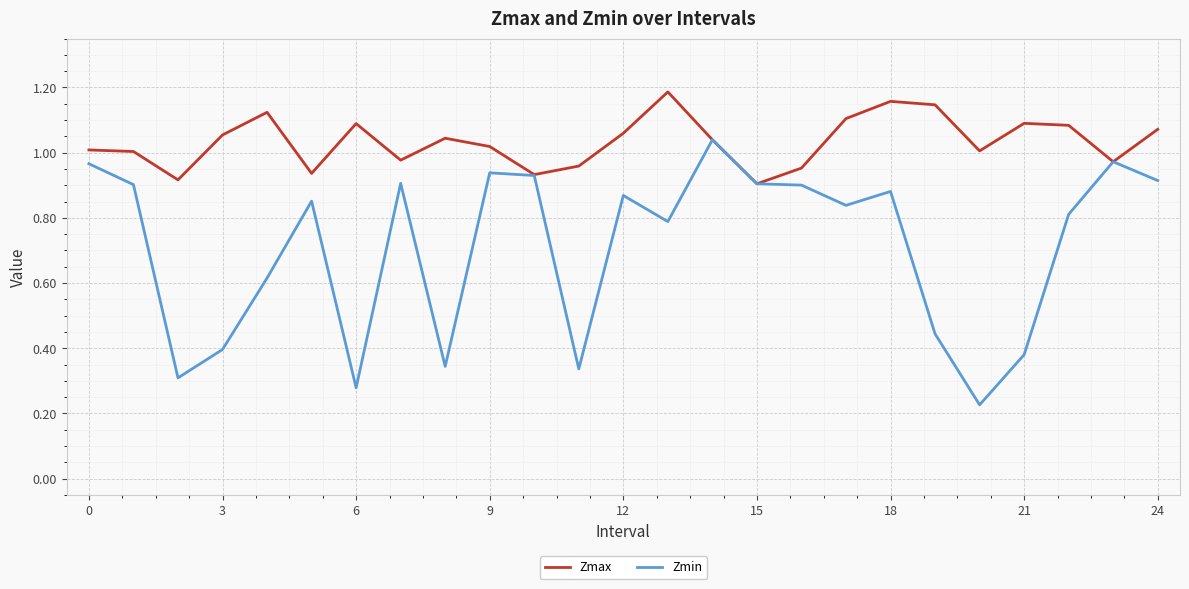

Which series has the largest total across all categories?

Zmax